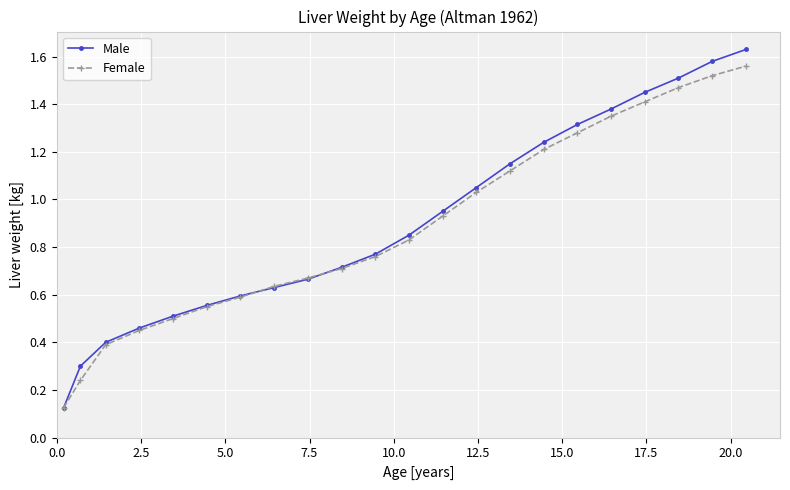

How many distinct data groups are displayed?

2